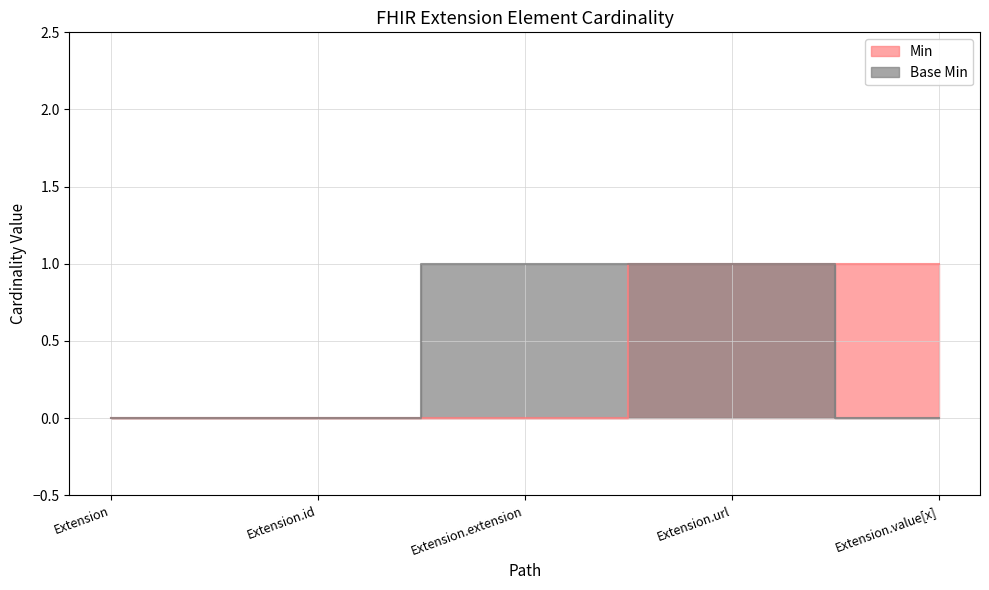

How many lines are shown in the chart?

2